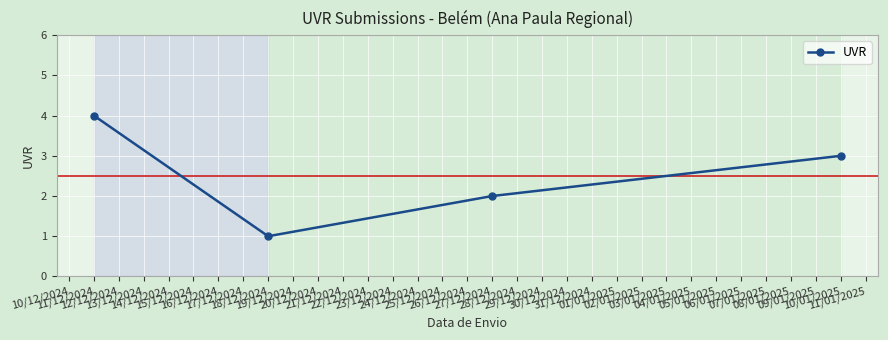

What position from the left is 11/12/2024?

1